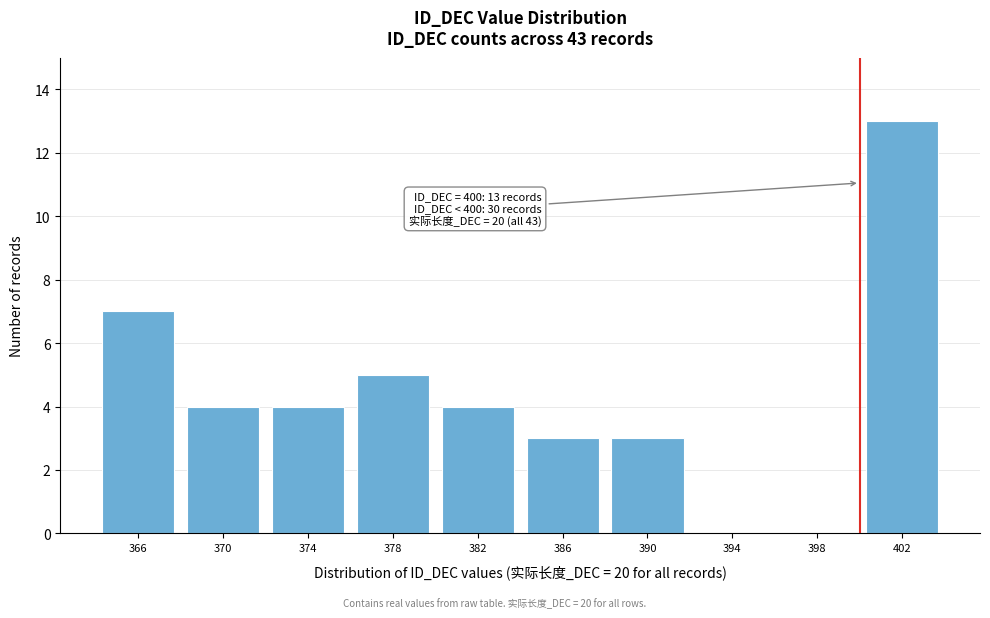

Over which range of the x-axis is the bar tallest?

400 to 404